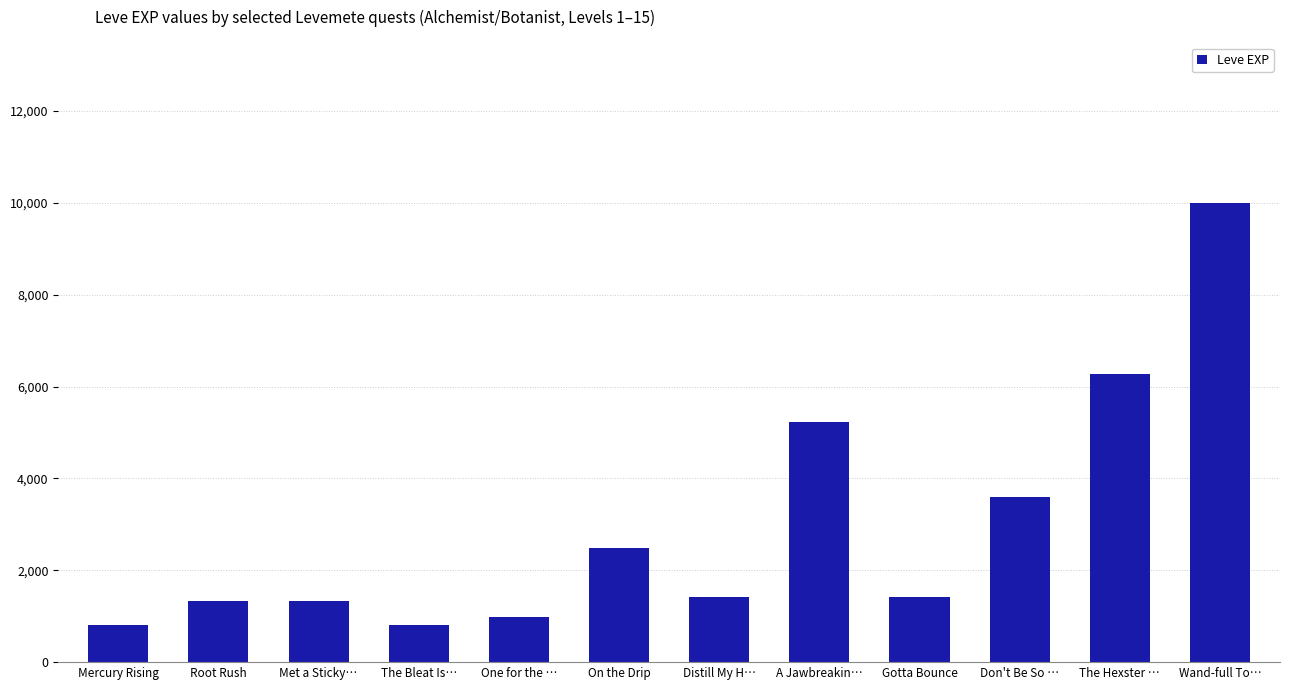

Reading left to right, extract all data points from this chart.

Mercury Rising=800	Root Rush=1330	Met a Sticky…=1330	The Bleat Is…=800	One for the …=980	On the Drip=2490	Distill My H…=1420	A Jawbreakin…=5220	Gotta Bounce=1420	Don't Be So …=3600	The Hexster …=6280	Wand-full To…=9990